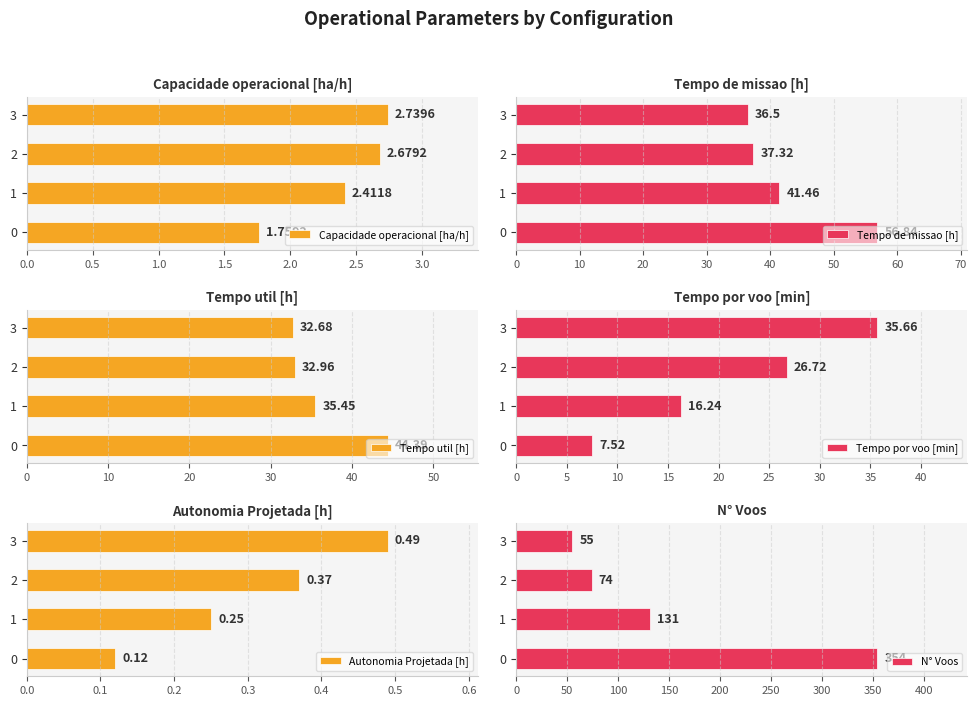

Which series has the largest range (max minus min)?

N° Voos